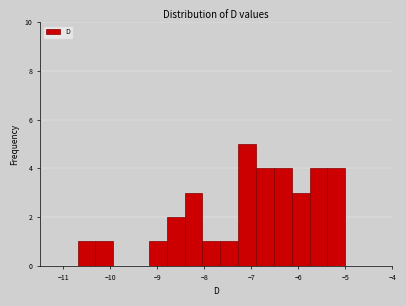

Around what value on the x-axis is the tallest bar? Give the approximate position of its centre, as read against the axis.

-7.1